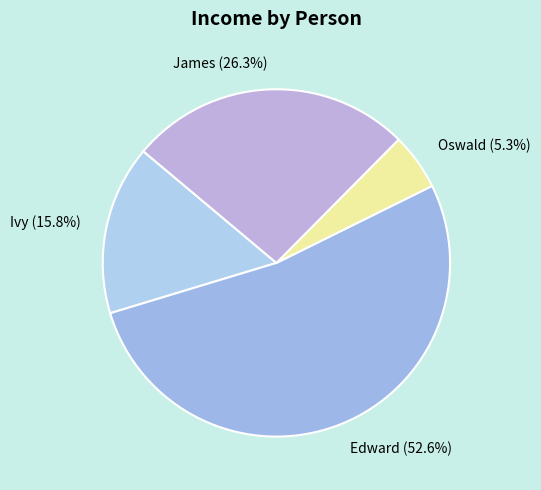

How many slices are in this pie chart?

4